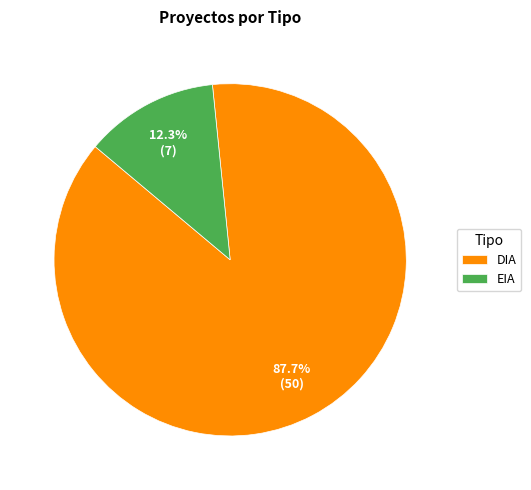

How many slices are in this pie chart?

2